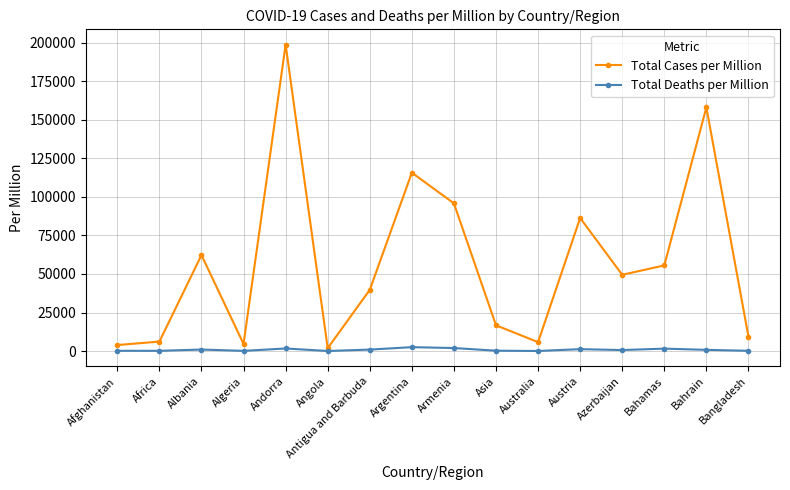

What is the label of the 11th point from the left?

Australia